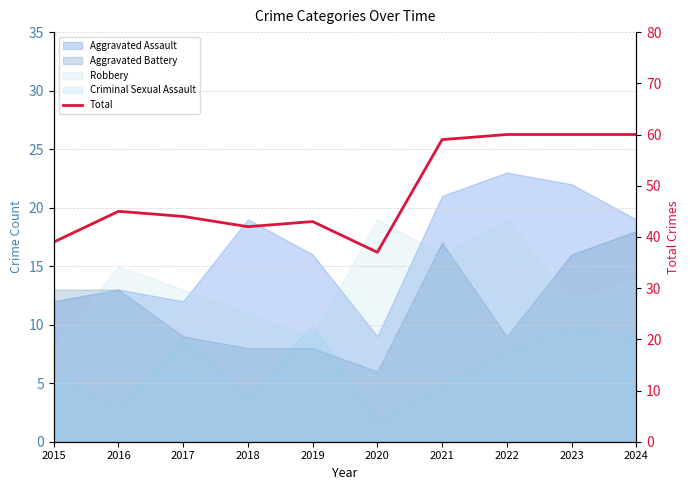

How many interior local valleys (lower than both neighbors) does the data have?

2